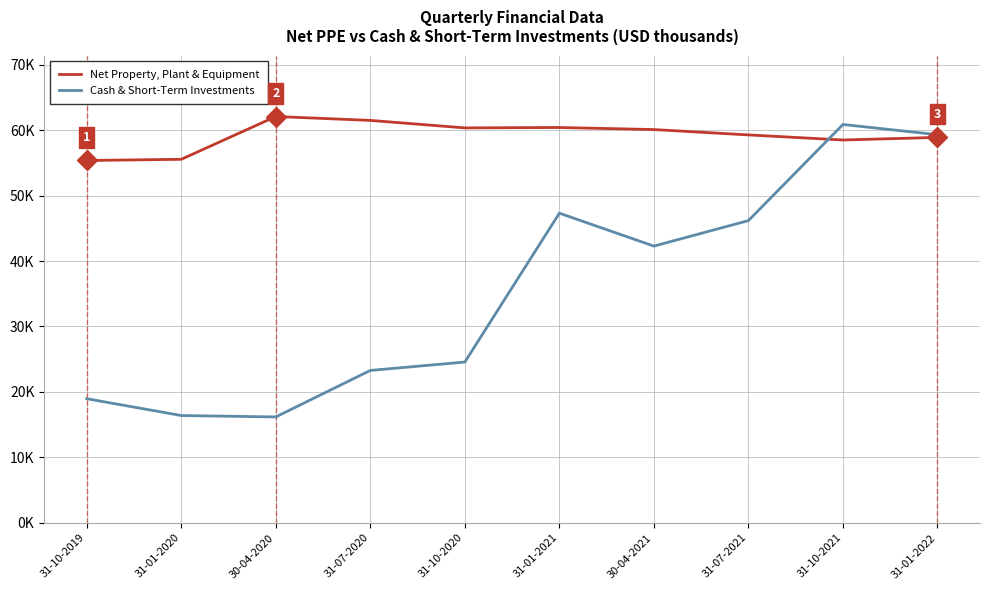

What are all the series names shown in the legend?

Net Property, Plant & Equipment, Cash & Short-Term Investments